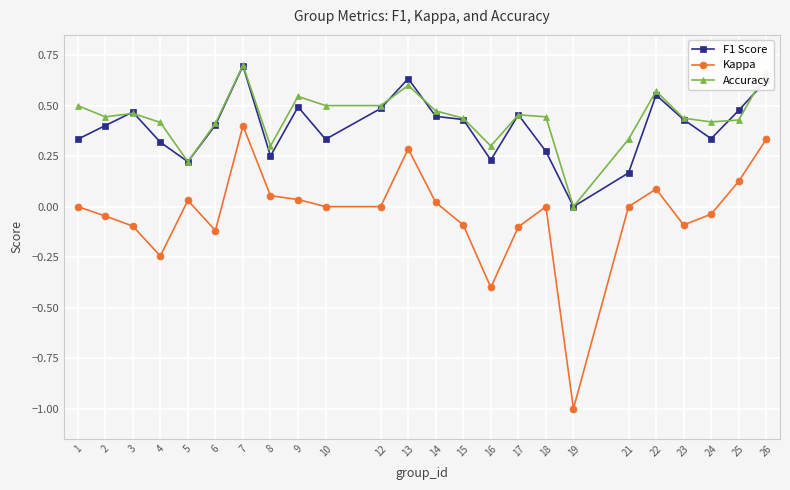

Is this an area chart (filled region under the line)?

No